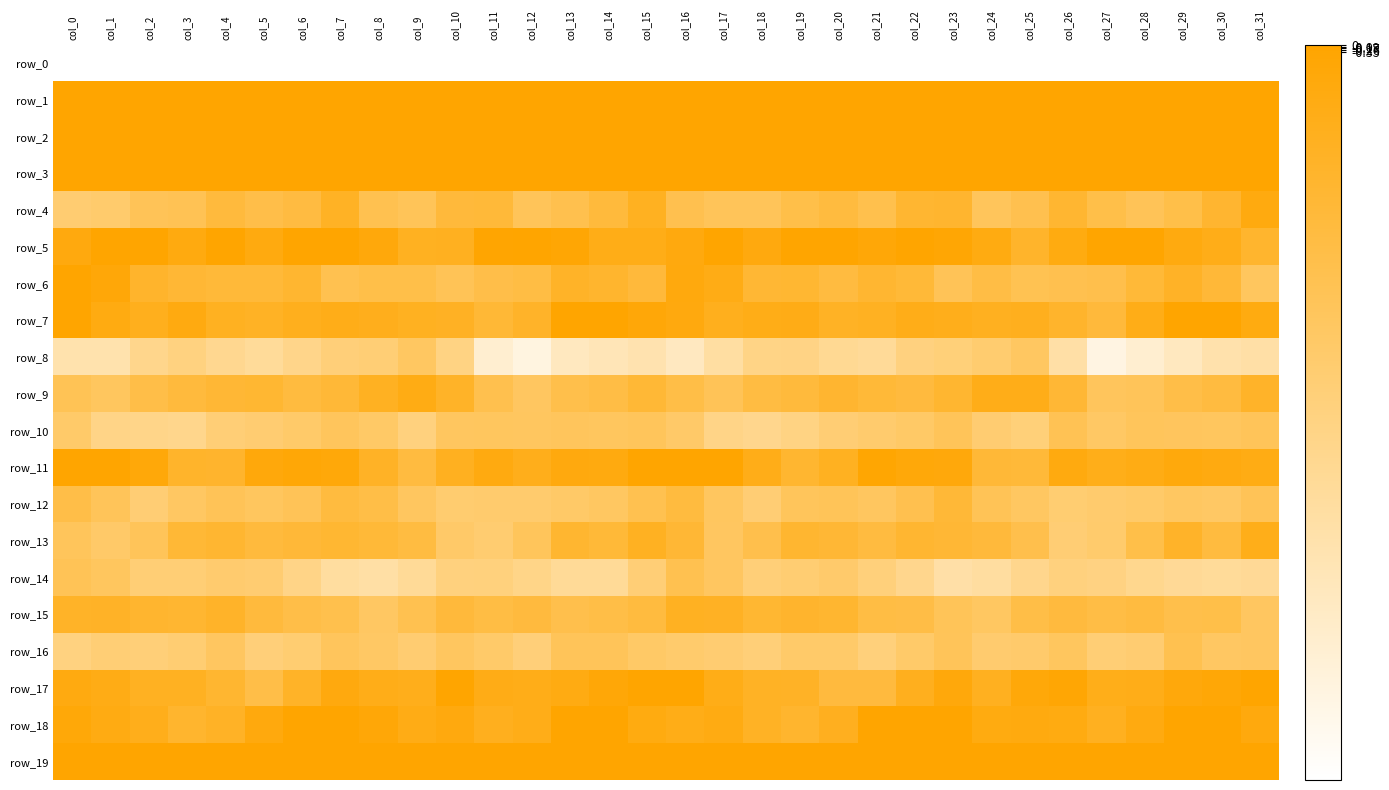

How many positive values does the row_7 series have?

4